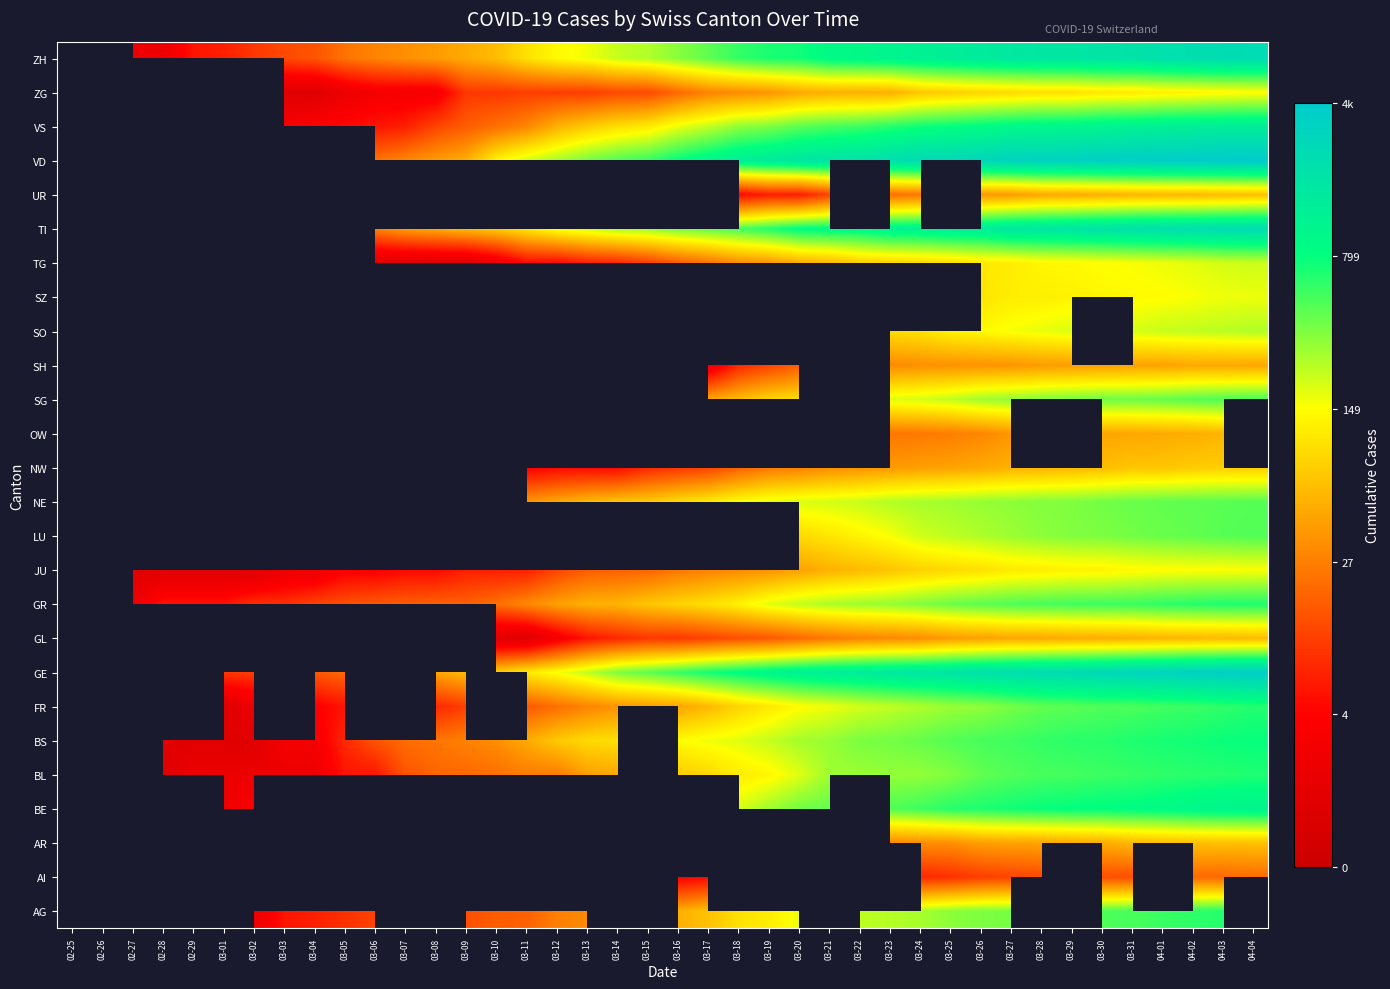

How many values in the ZG series are below 3?

13